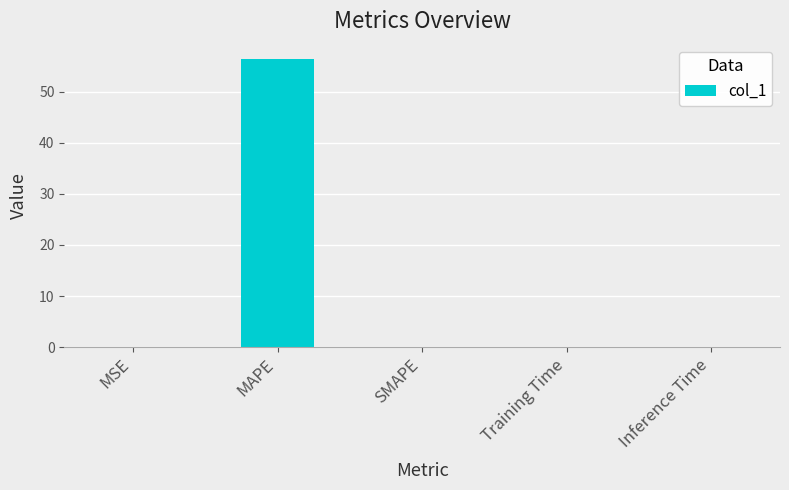

The value at SMAPE is 26.5. True or false?

False